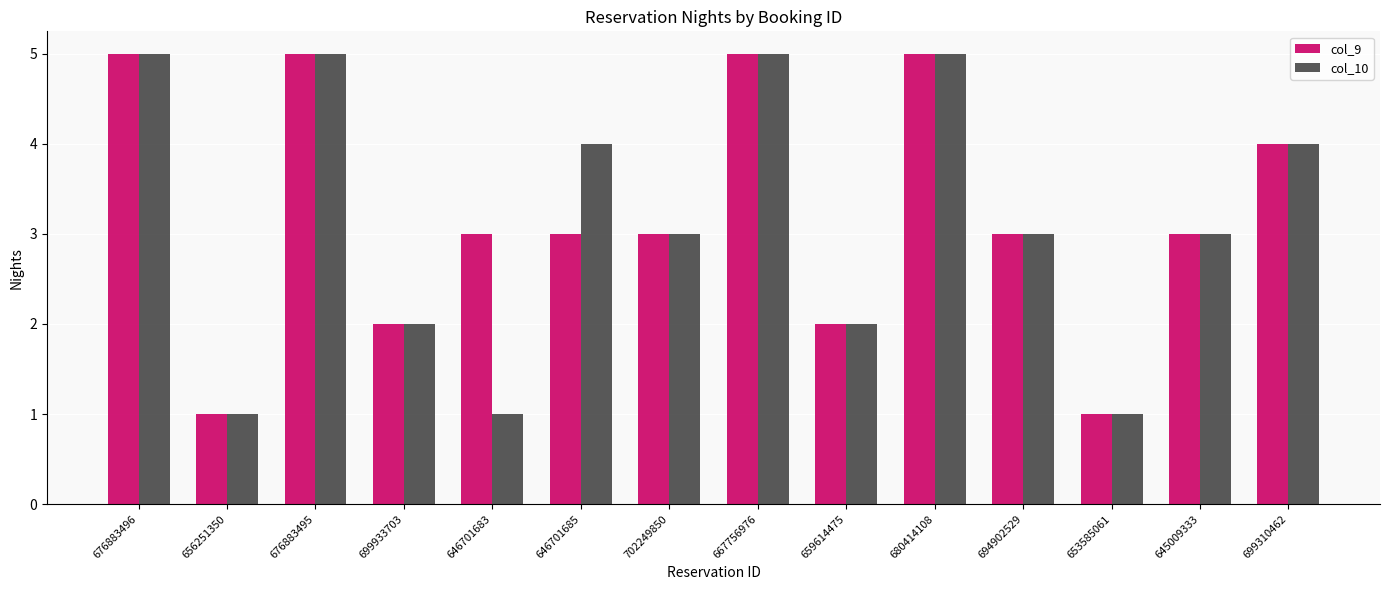

What is the greatest value displayed?

5